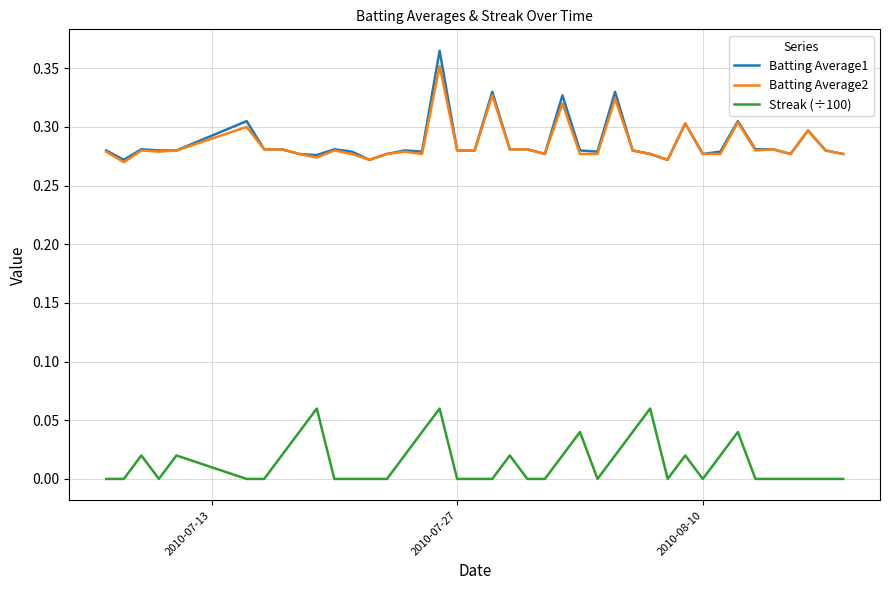

True or false: Batting Average2 and Streak (÷100) intersect in this chart.

False